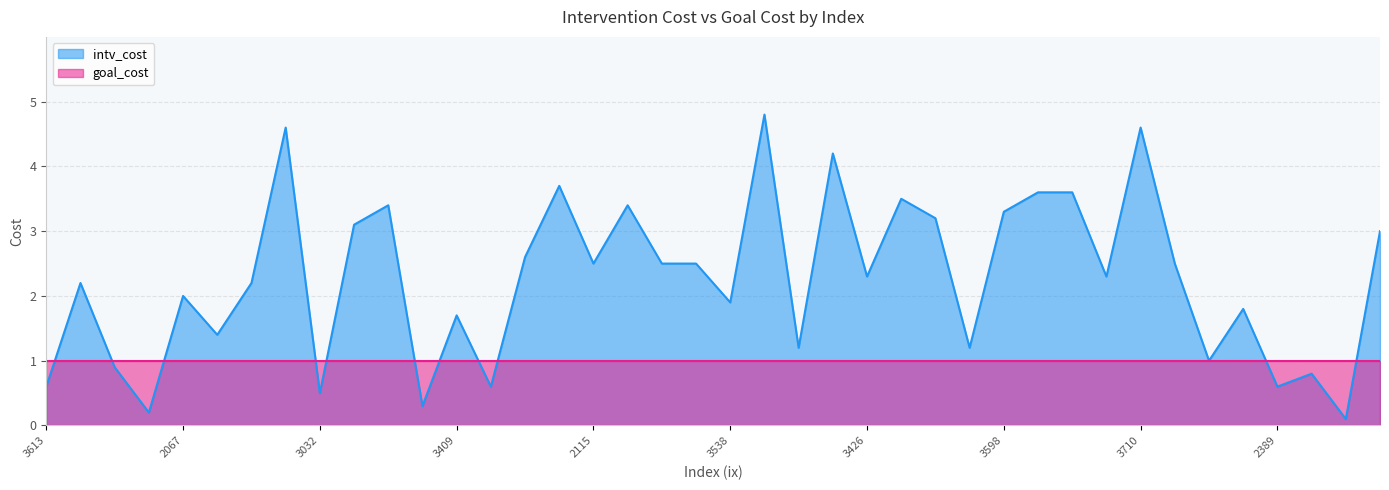

Rank the categories by value from highest to lowest.

2425, 2330, 3710, 2518, 3591, 2857, 2321, 2474, 2976, 2639, 3598, 3268, 3603, 3281, 2461, 2115, 2109, 2732, 3024, 3426, 3454, 2094, 3430, 2067, 3538, 2381, 3409, 2165, 3860, 3142, 3372, 3189, 3669, 3613, 3278, 2389, 3032, 3276, 2106, 3797